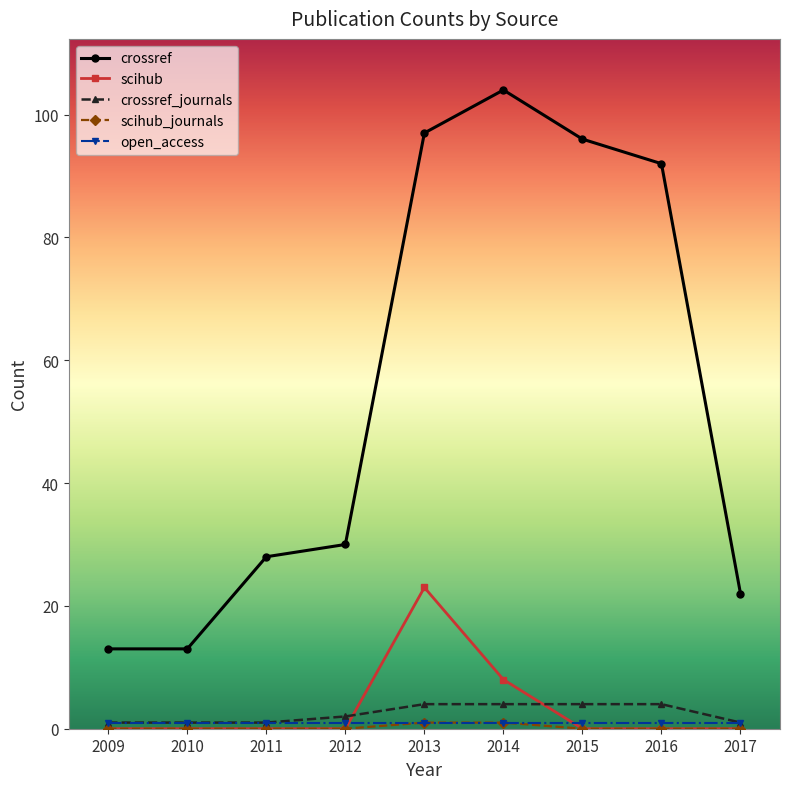

Is it true that crossref equals 30 at 2012?

True